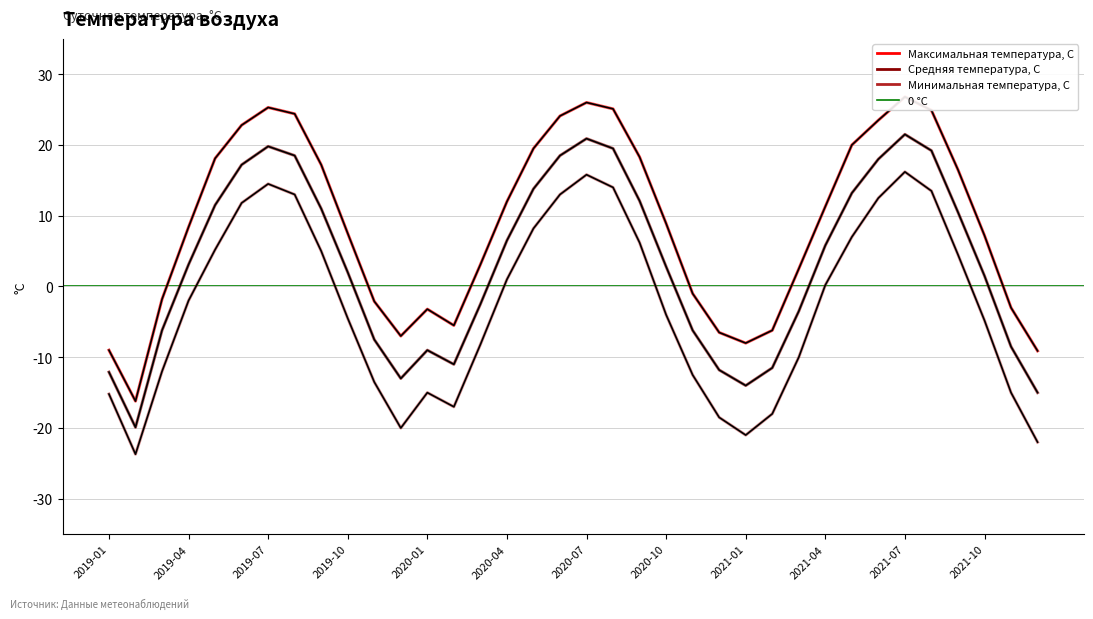

Between Максимальная температура, С and 20, which is larger?

20